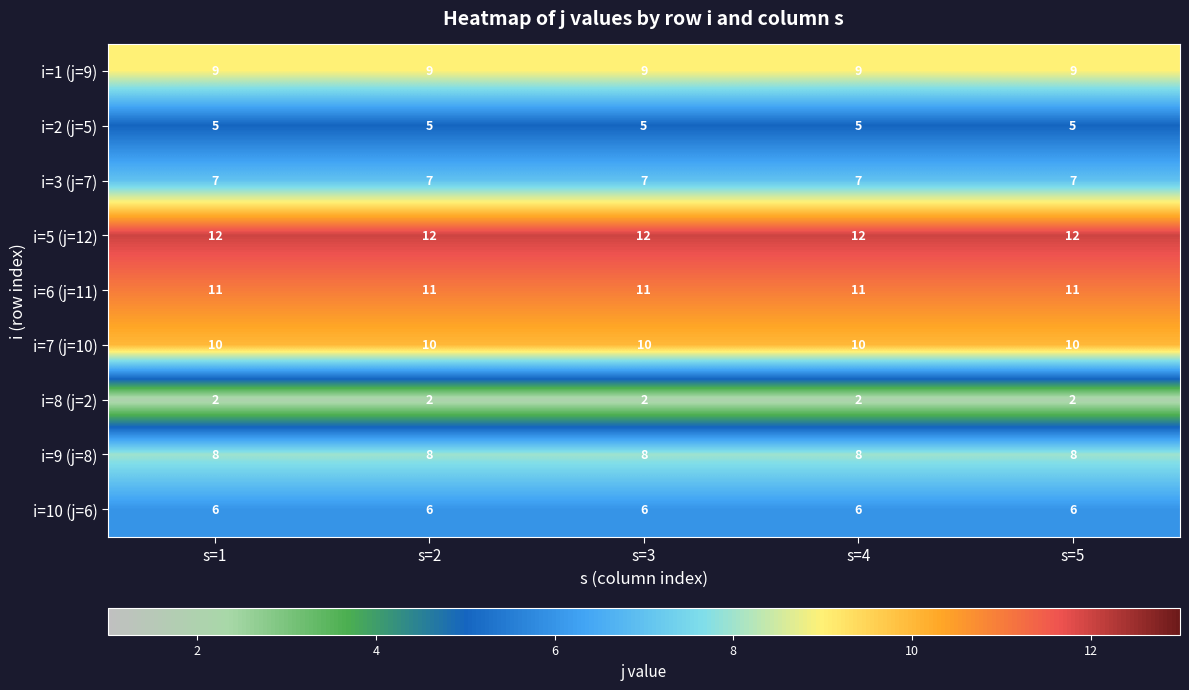

What is the greatest value displayed?

12